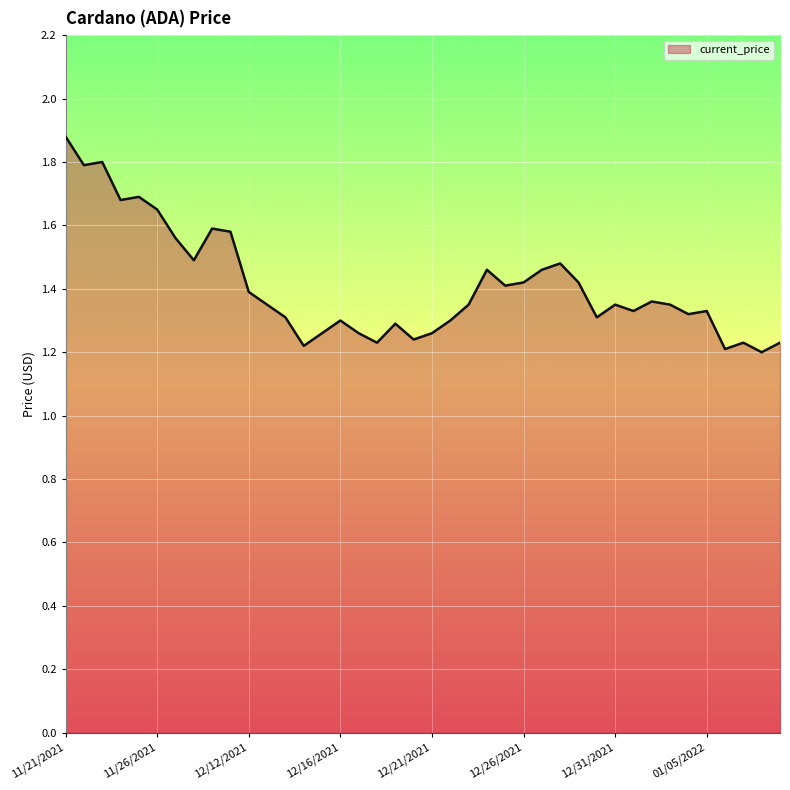

What is the maximum value shown in the chart?

1.9